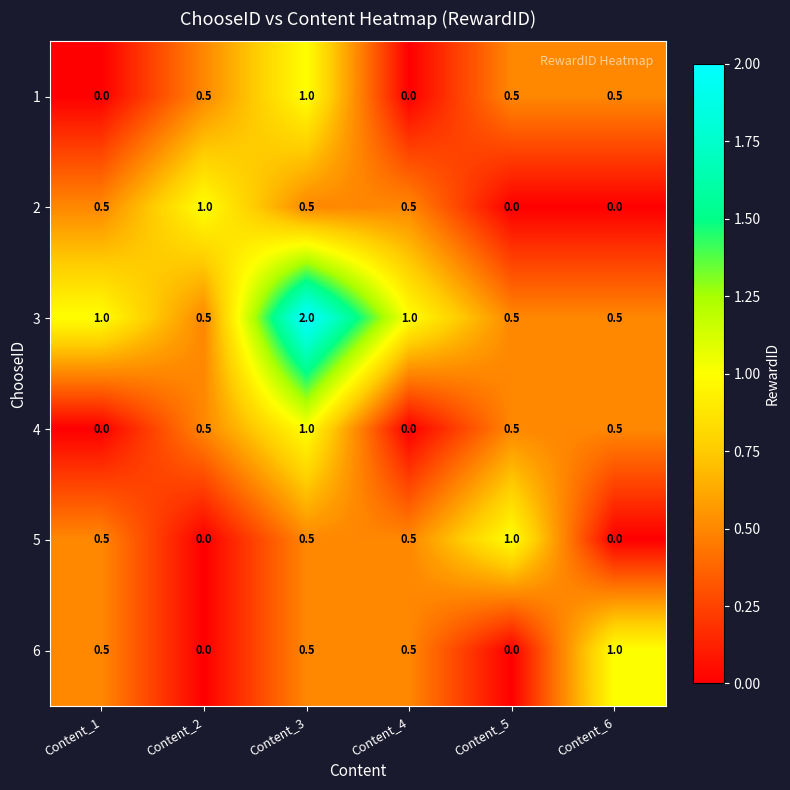

What is the average value of the 3 series?

0.9